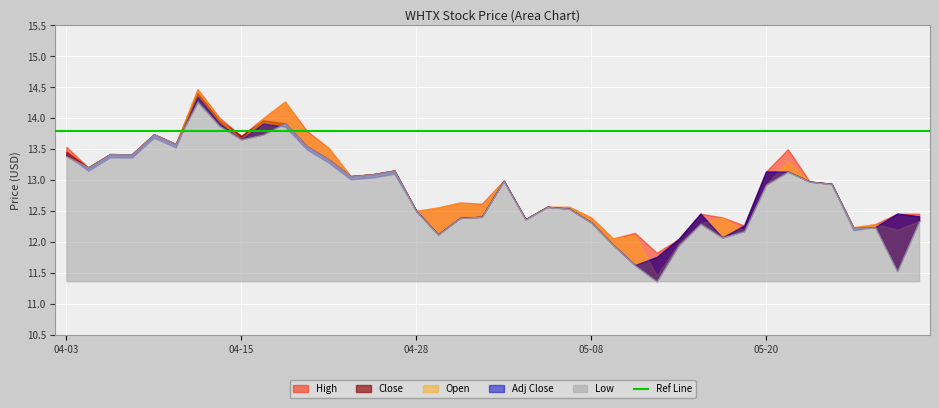

What is the label of the 38th point from the left?

05-28